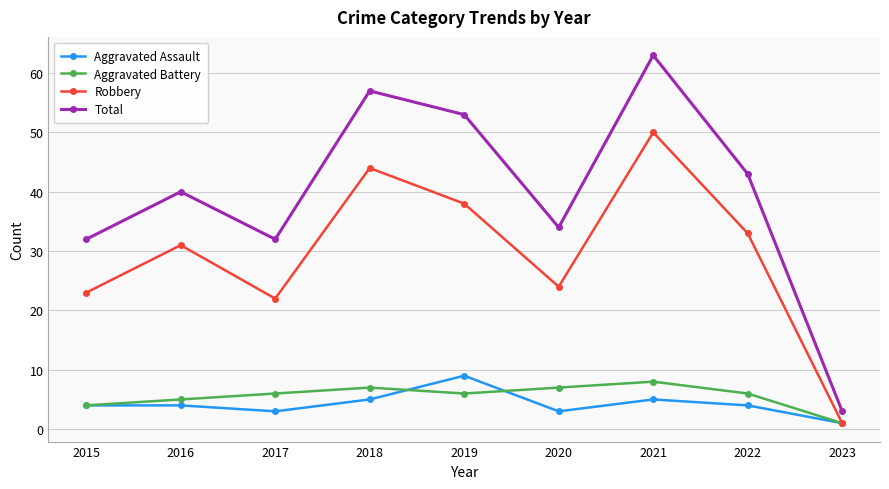

Rank the series at 2019 from lowest to highest value.

Aggravated Battery, Aggravated Assault, Robbery, Total